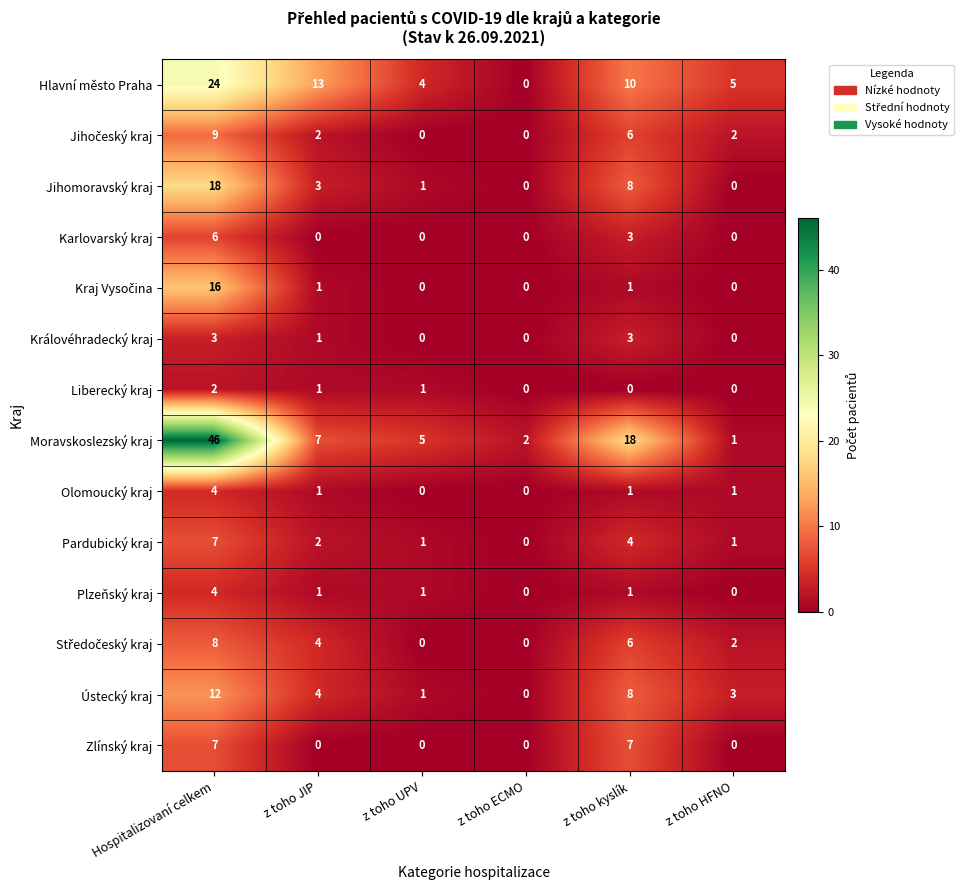

What is the difference between the Zlínský kraj values at z toho HFNO and z toho kyslík?

7